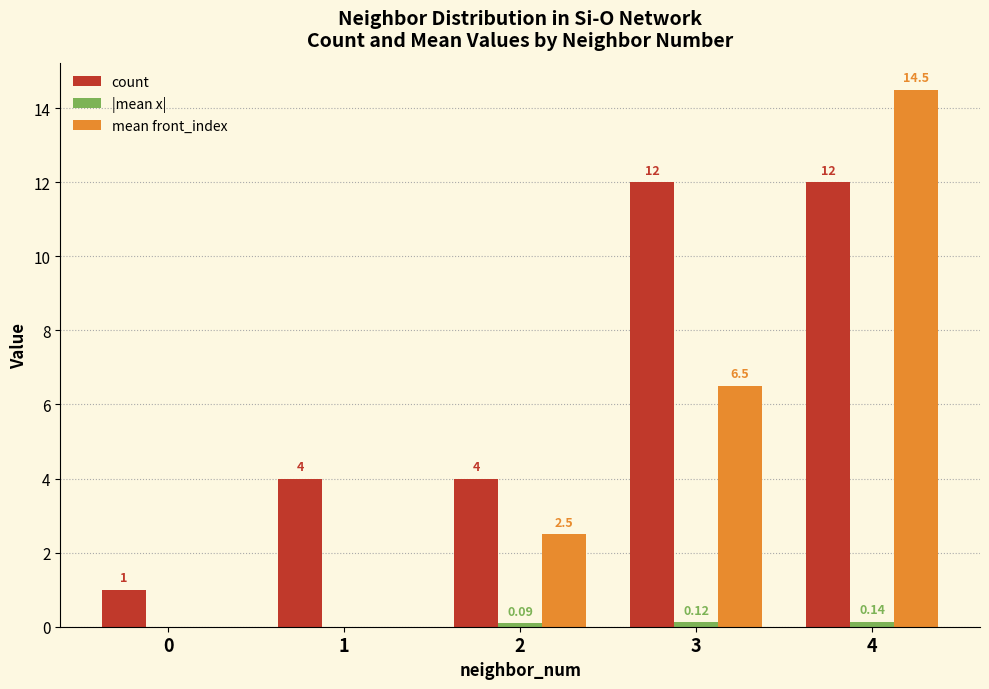

At which category does the chart reach its peak across all series?

4